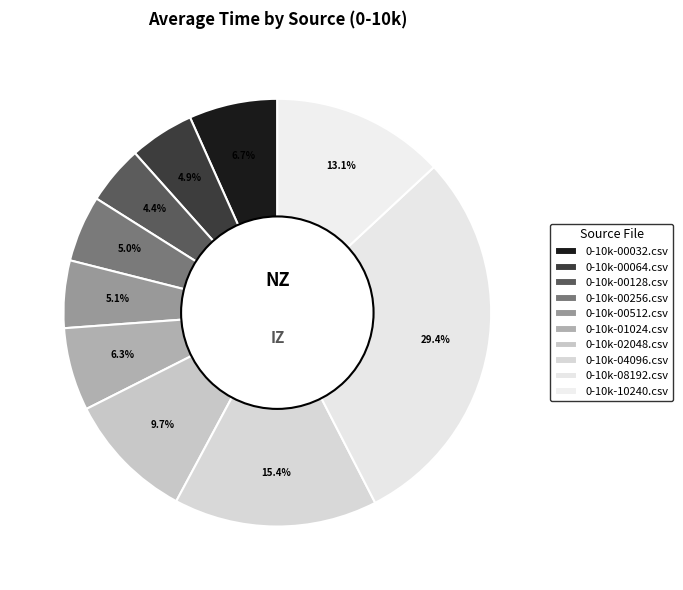

To the nearest percent, what is the difference between the largest and smallest slice percentages?

25%